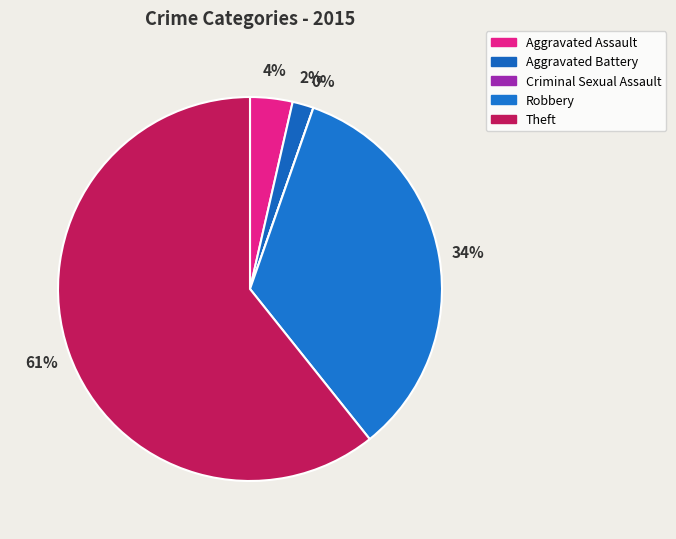

To the nearest percent, what portion does Theft represent?

61%